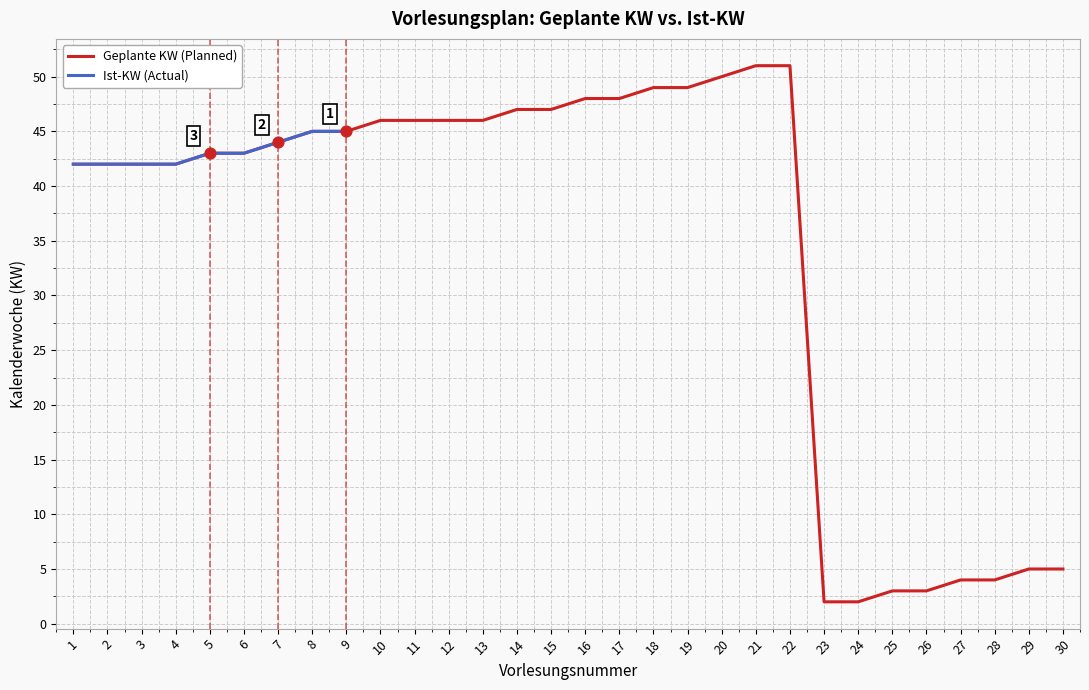

What is the ratio of the value at 13 to the value at 7?

1.0